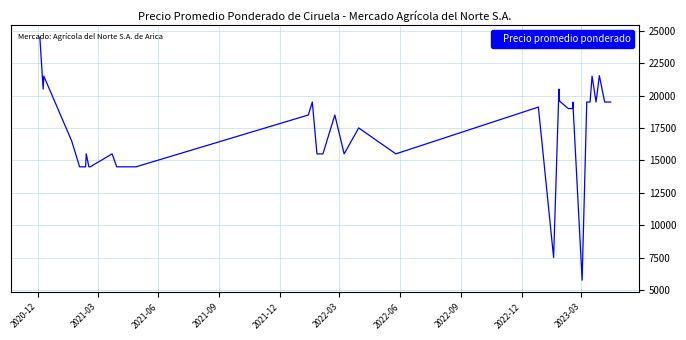

What is the average value?

17337